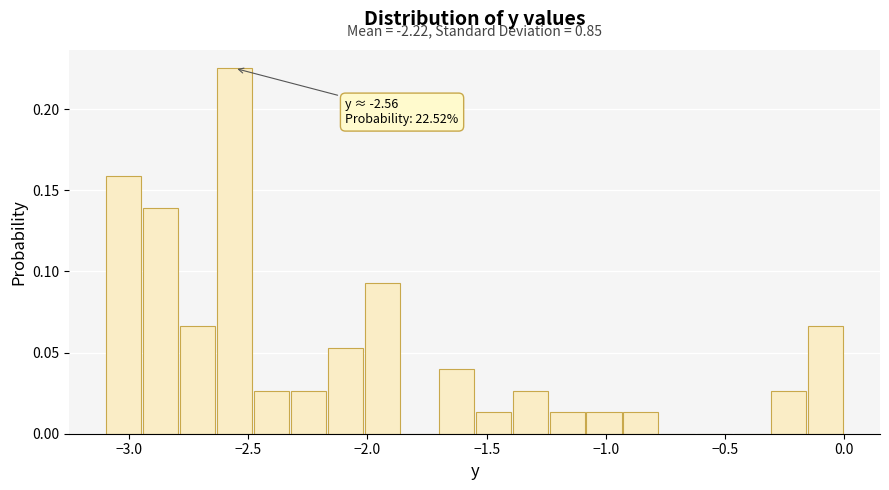

Read against the x-axis, roughly where is the centre of the tallest bar?

-2.55